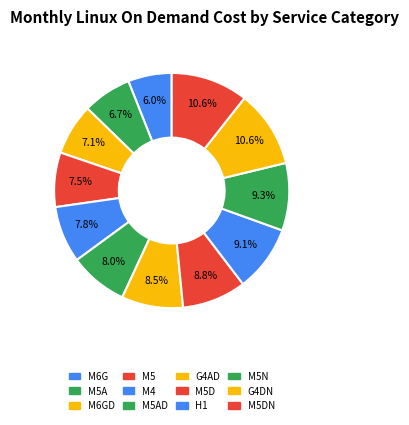

Rank the categories by value from highest to lowest.

G4DN, M5DN, M5N, H1, M5D, G4AD, M5AD, M4, M5, M6GD, M5A, M6G